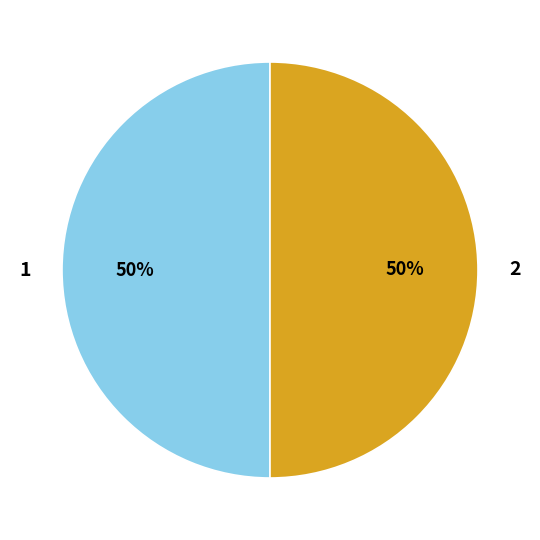

True or false: 2 accounts for 37% of the total.

False